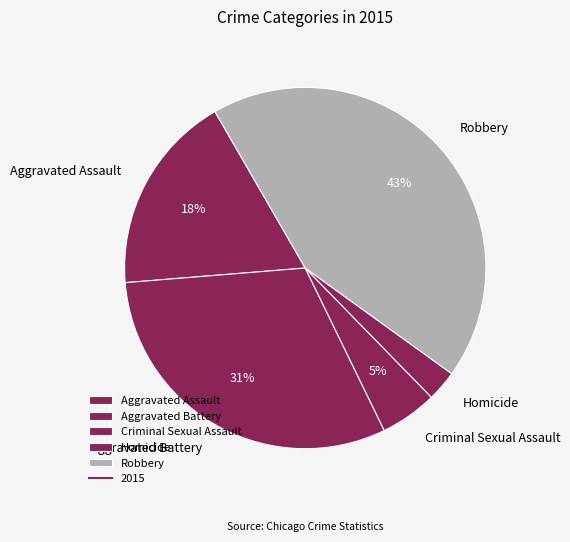

The Homicide slice represents 3% of the pie. True or false?

True